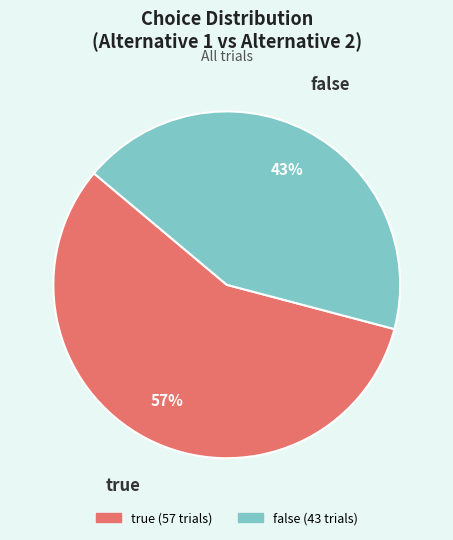

True or false: true accounts for 57% of the total.

True